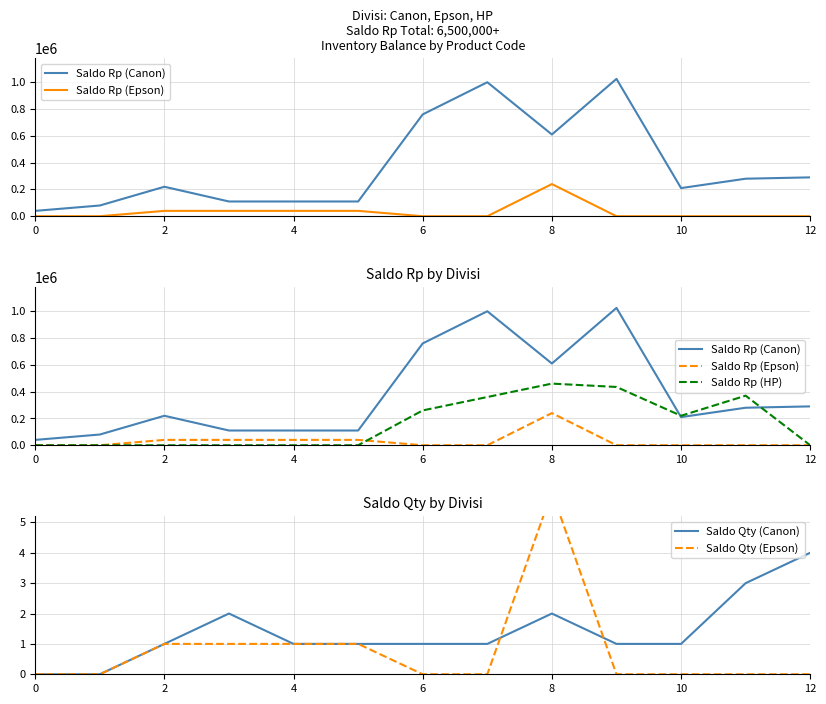

Reading right to left, transcribe all the data shown in this chart.

Saldo Rp (Canon): 290000	280000	210000	1025000	610000	1000000	760000	110000	110000	110000	220000	80000	40000
Saldo Rp (Epson): 0	0	0	0	240000	0	0	40000	40000	40000	40000	0	0
Saldo Rp (HP): 0	370000	220000	435000	460000	360000	260000	0	0	0	0	0	0
Saldo Qty (Canon): 4	3	1	1	2	1	1	1	1	2	1	0	0
Saldo Qty (Epson): 0	0	0	0	6	0	0	1	1	1	1	0	0